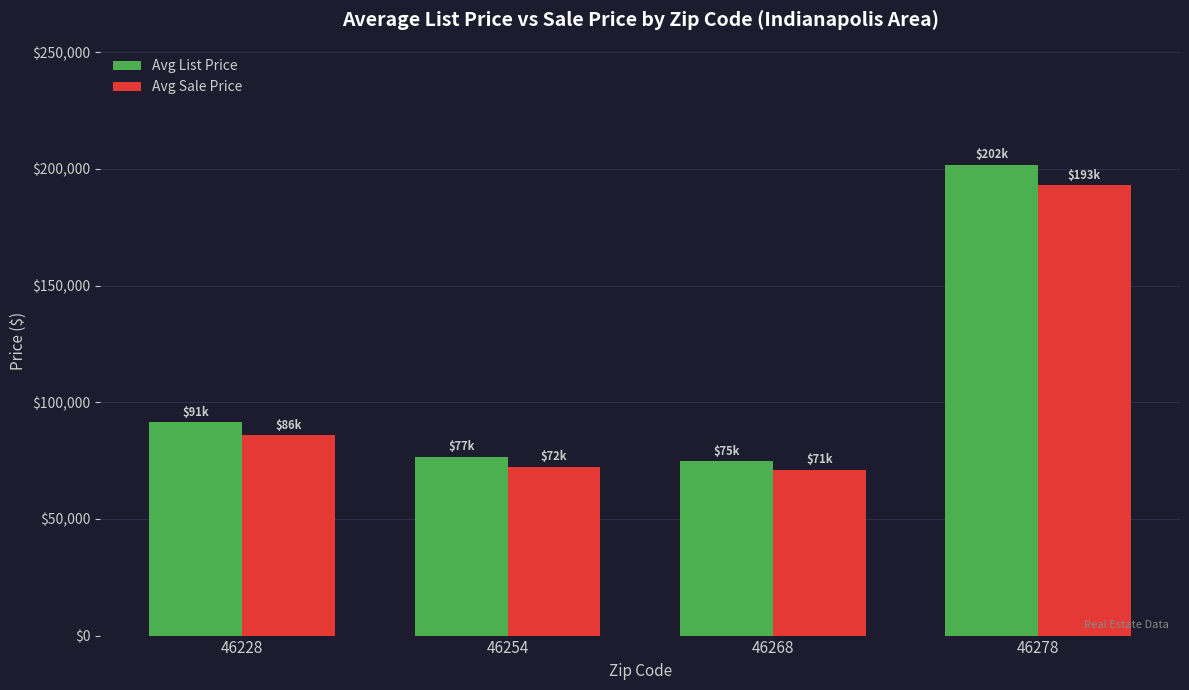

What is the difference between the maximum and minimum values in the Avg Sale Price series?

121989